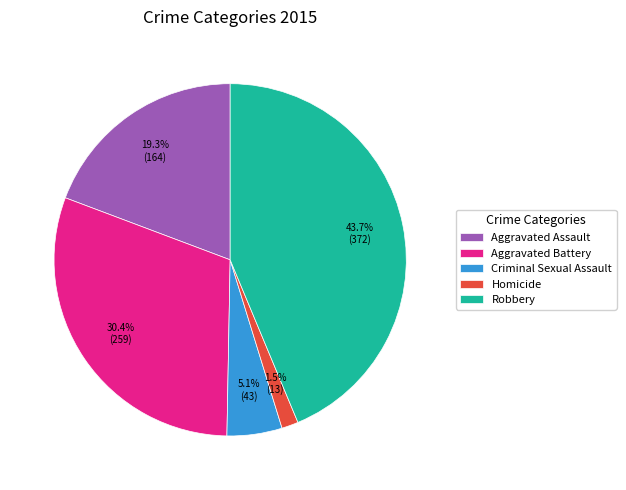

What portion of the pie excludes Homicide?

98.5%